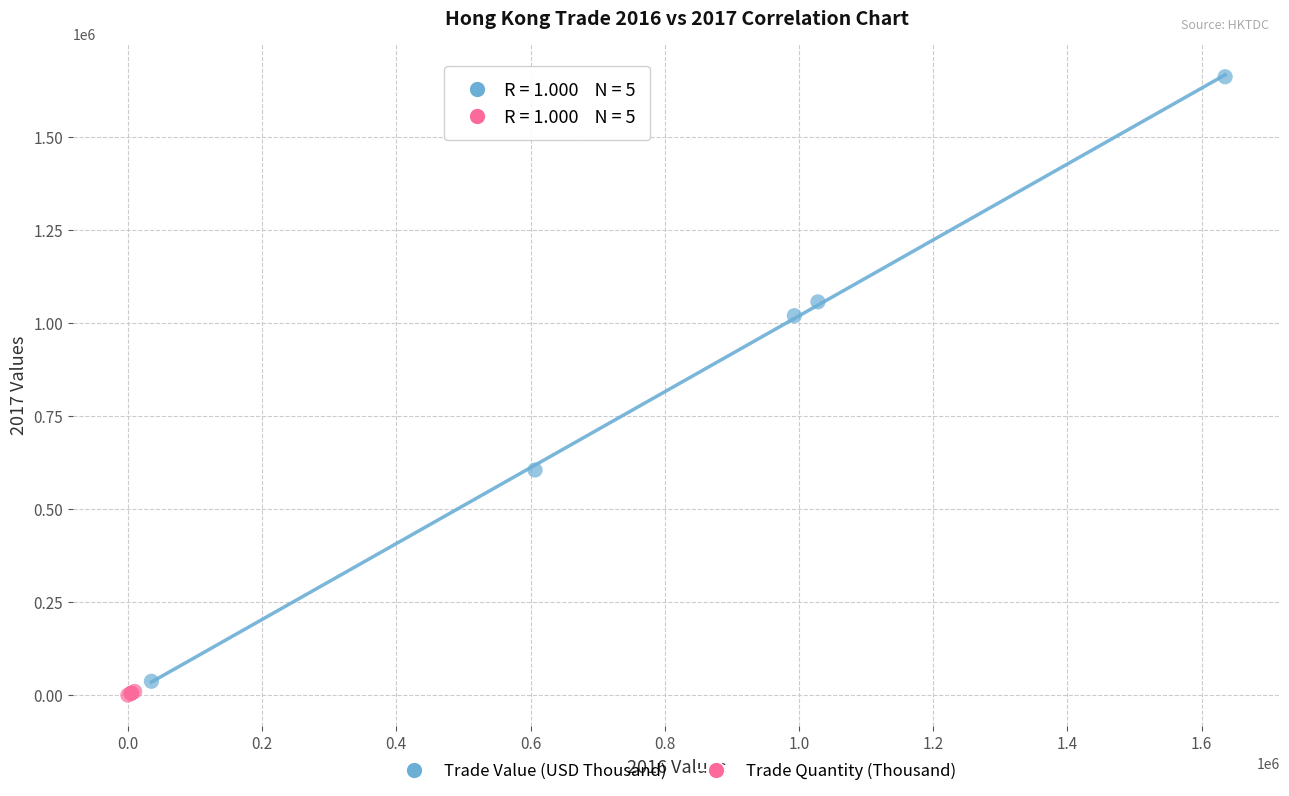

Which series contains the highest Y value?

Trade Value (USD Thousand)